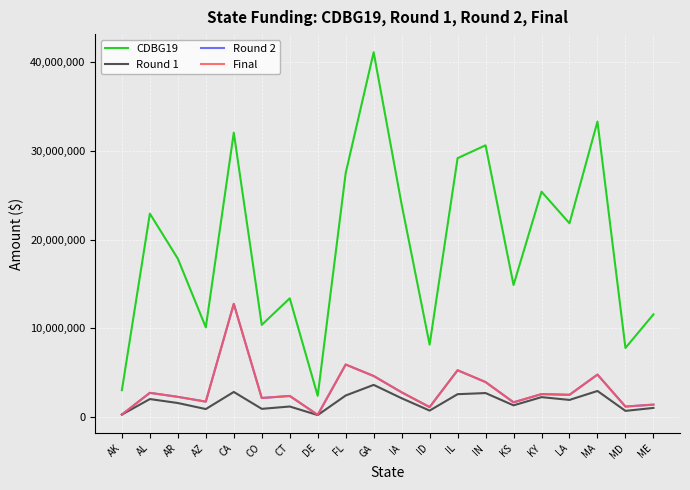

Does the chart display data point markers on the line(s)?

No